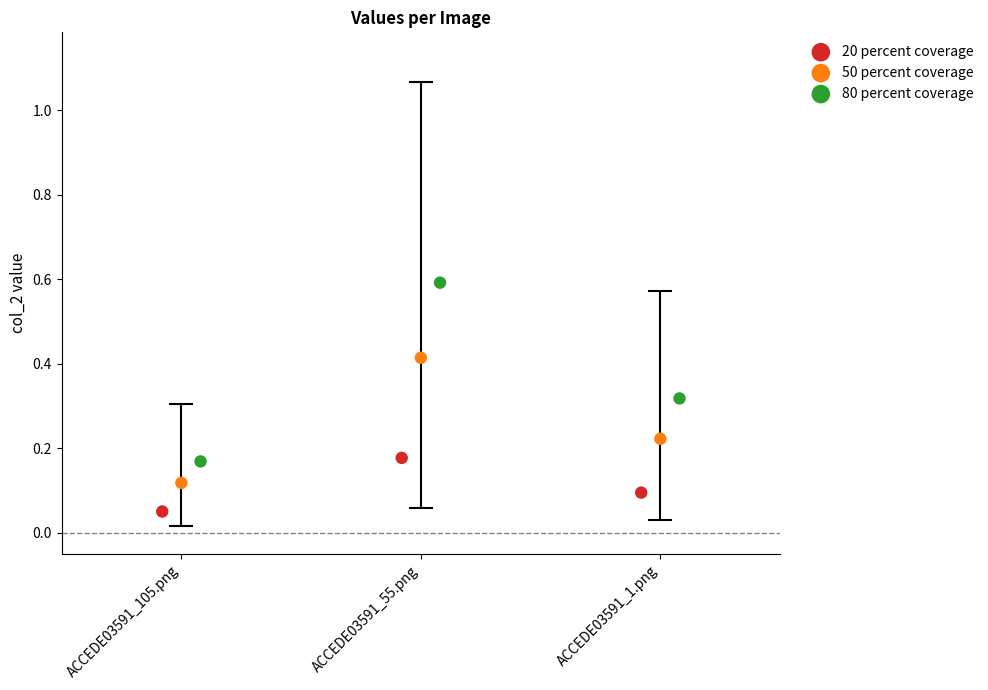

Which series has the largest Y range (max minus min)?

80 percent coverage